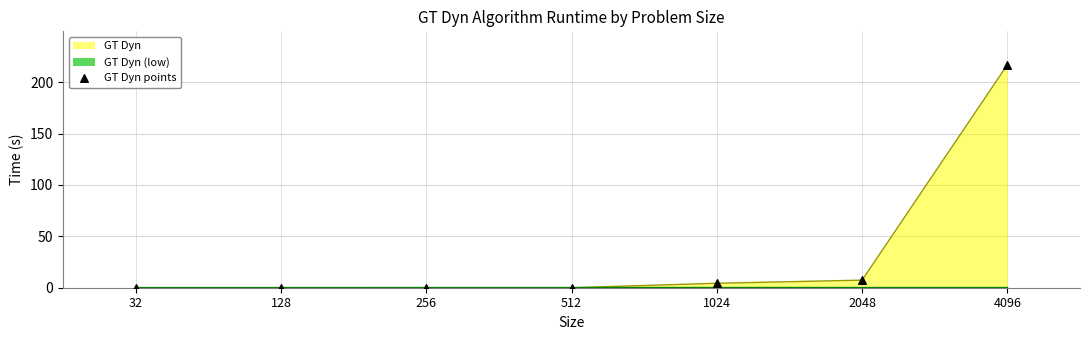

What is the change in value from 128 to 2048?

+7.4